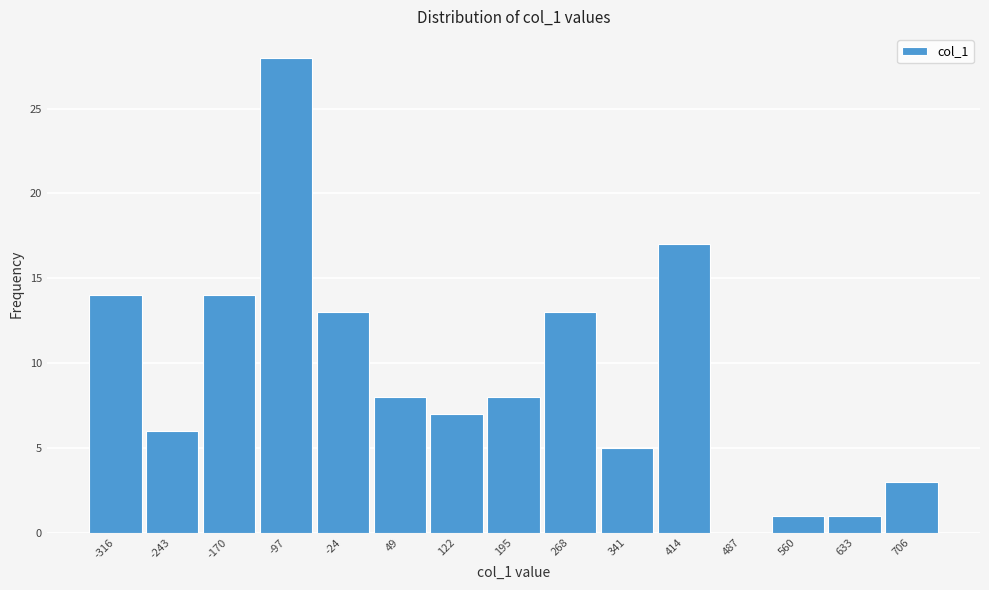

Reading left to right, list all the values displayed in this chart.

-316=14	-243=6	-170=14	-97=28	-24=13	49=8	122=7	195=8	268=13	341=5	414=17	487=0	560=1	633=1	706=3